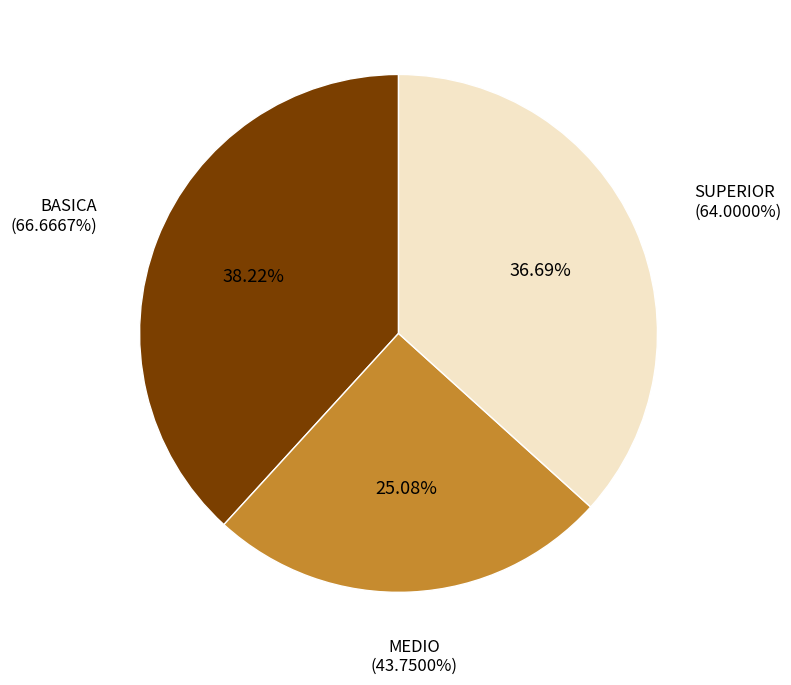

How many slices are in this pie chart?

3